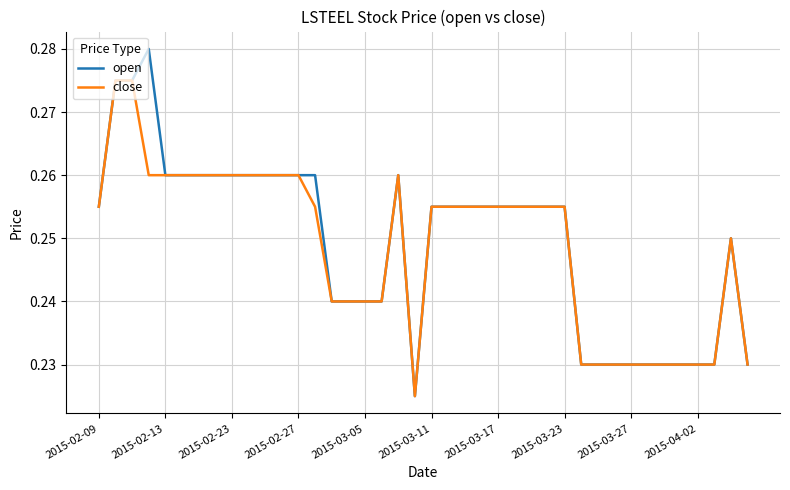

List the series in order of their peak value, highest first.

open, close